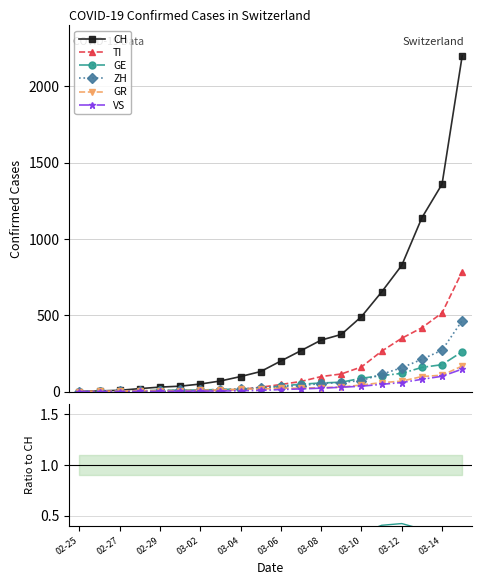

What is the spread (max minus min) of values at 03-12?

826.9